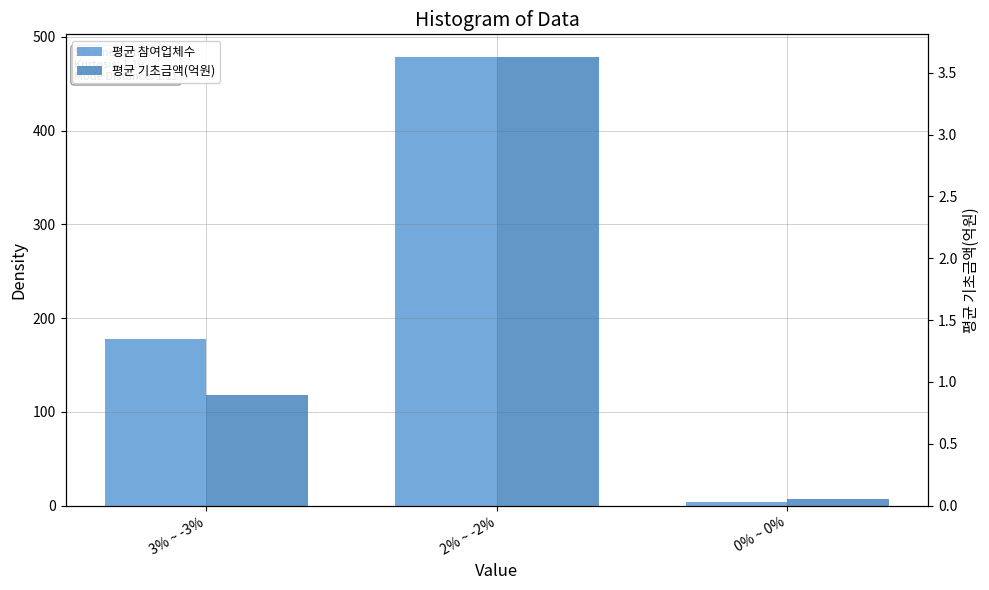

Is it true that 평균 참여업체수 equals 6.1 at 0% ~ 0%?

False